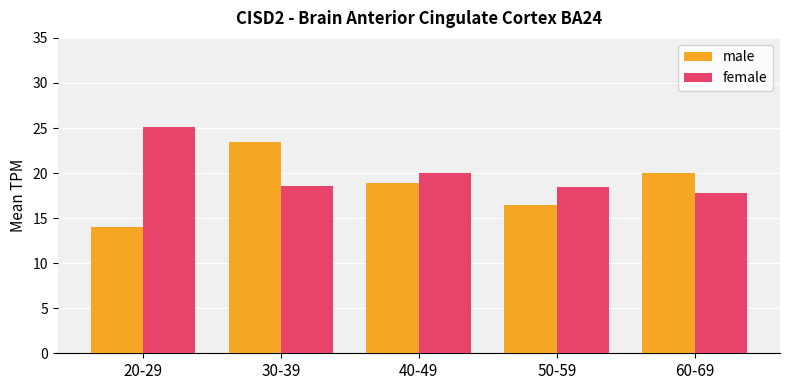

How many groups of bars are there?

5